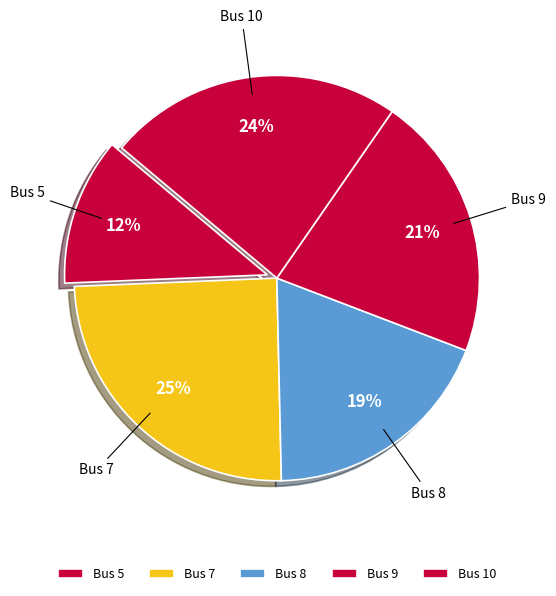

How many segments does this pie chart have?

5